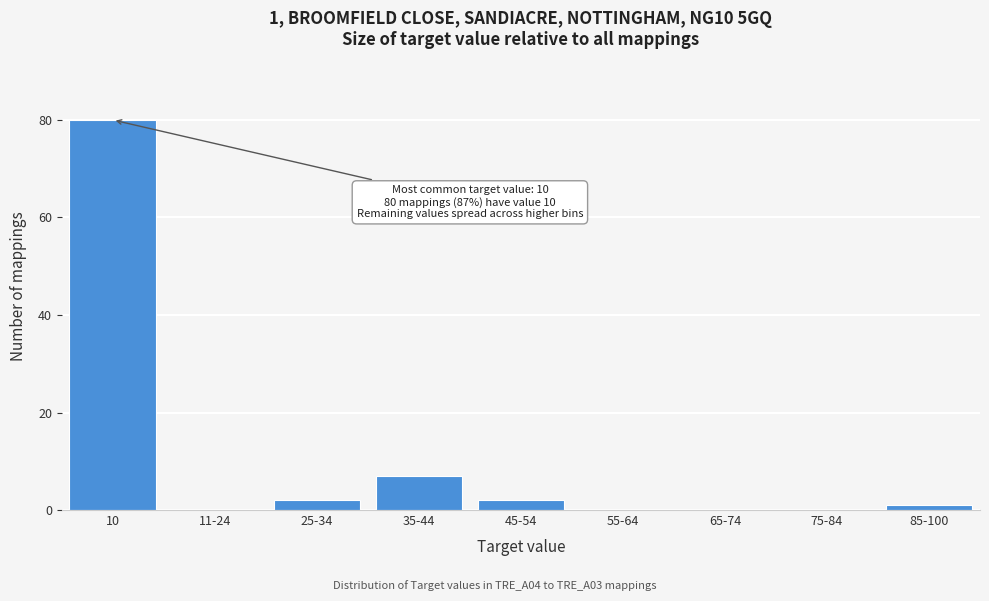

Reading left to right, list all the values displayed in this chart.

10=80	11-24=0	25-34=2	35-44=7	45-54=2	55-64=0	65-74=0	75-84=0	85-100=1